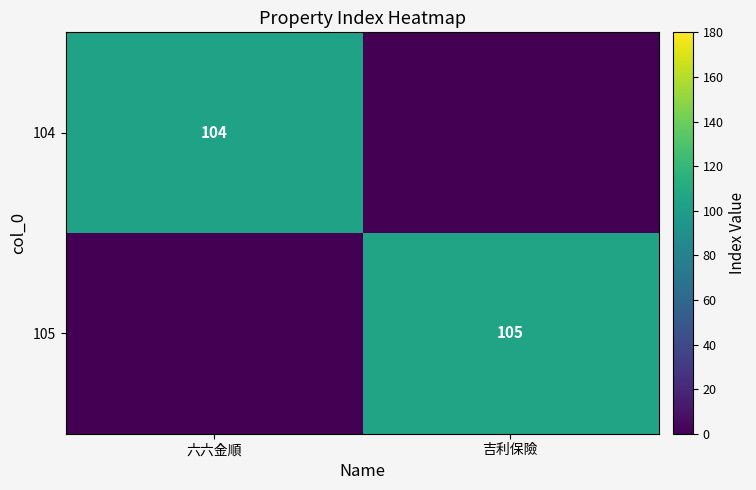

At which category is the sum across all series the highest?

吉利保險